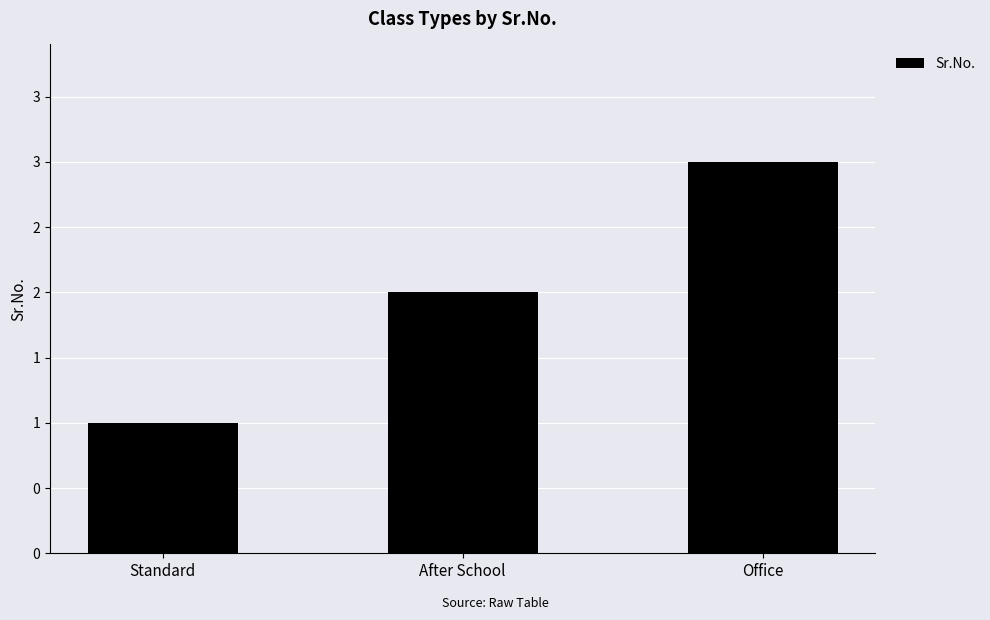

Rank the categories by value from lowest to highest.

Standard, After School, Office